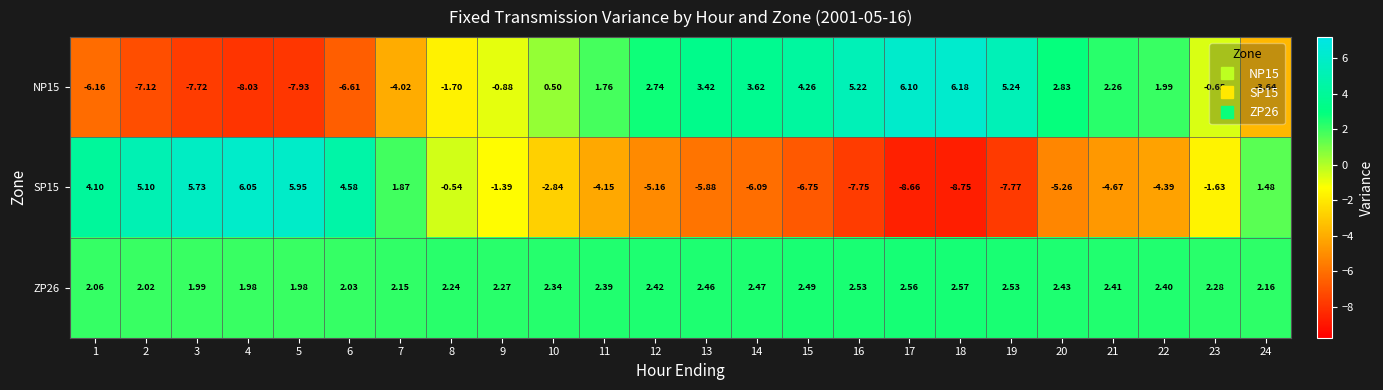

At which category does the chart reach its peak across all series?

18